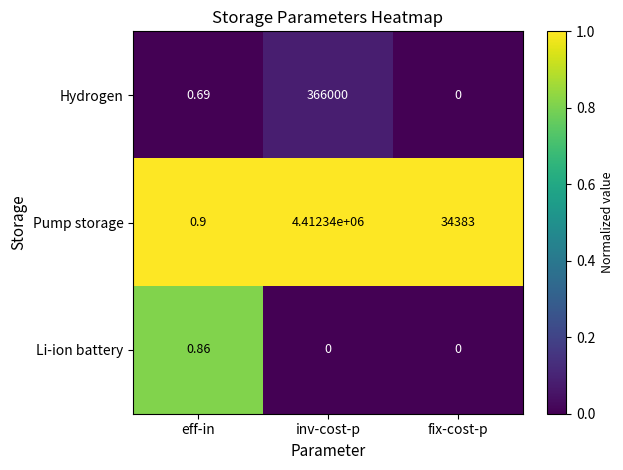

Which series has the largest range (max minus min)?

Pump storage